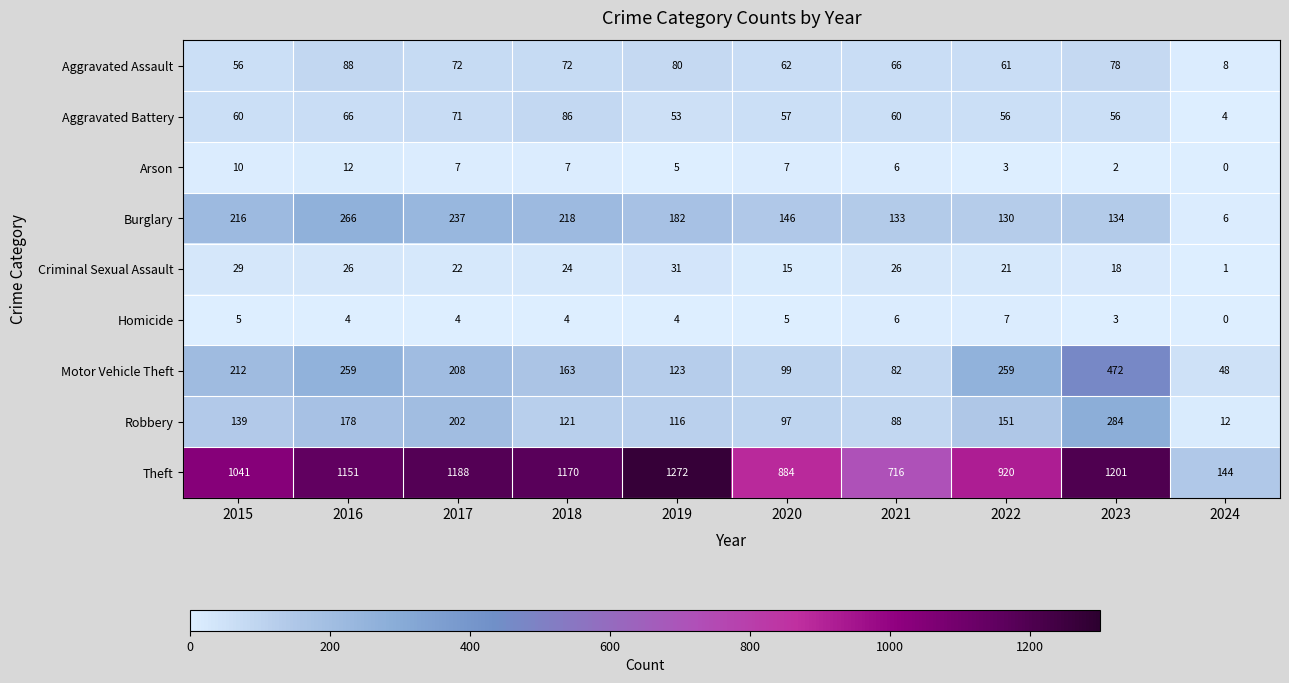

What is the sum of all Theft values?

9687